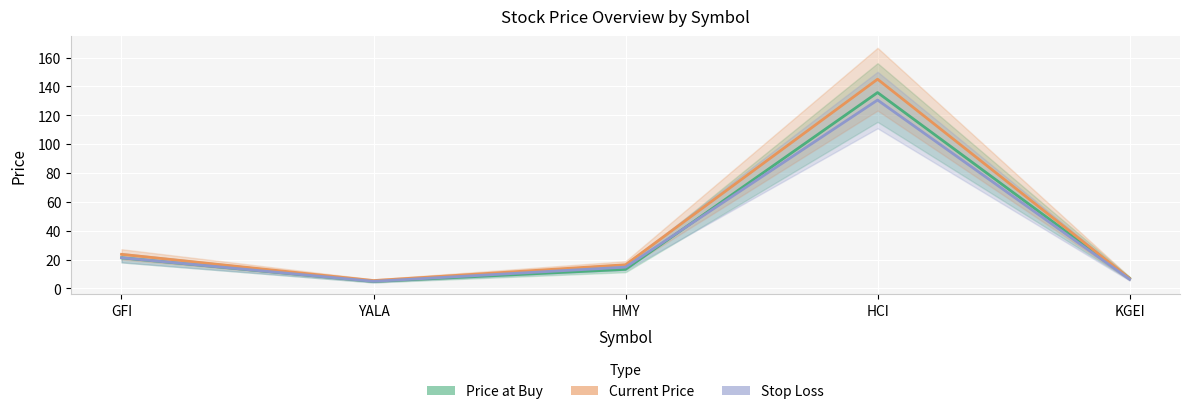

In price_cur, how many points are lower than both neighbors (excluding endpoints)?

1